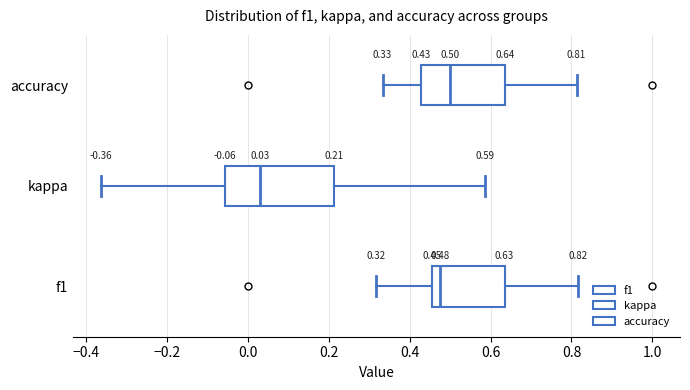

Which box has the furthest to the right median line?

accuracy